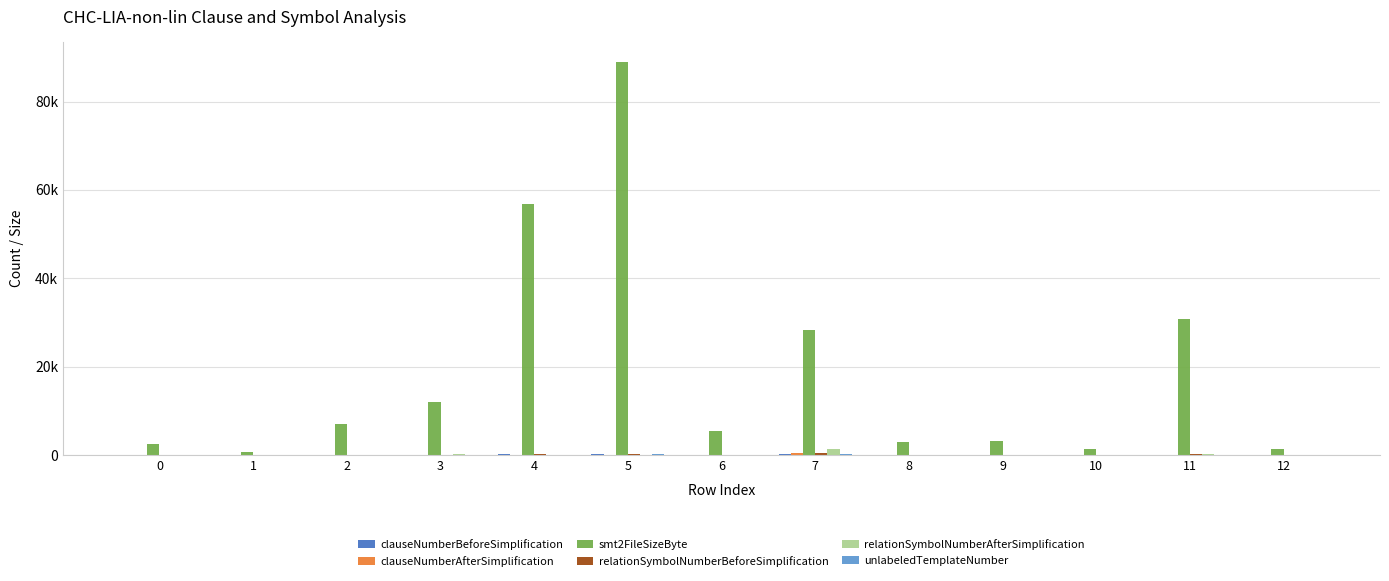

Are the bars horizontal?

No